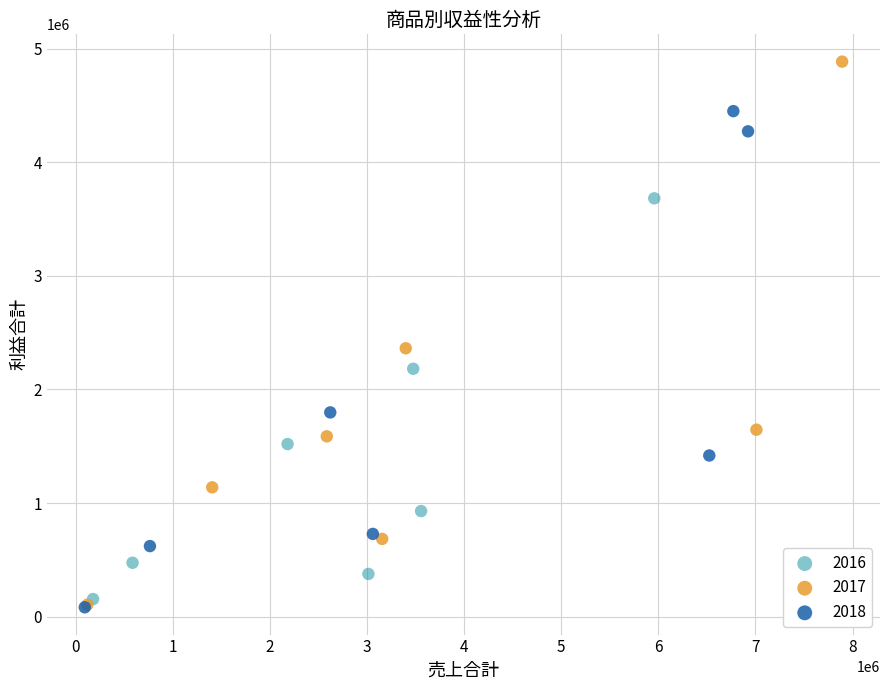

Which series reaches the maximum Y coordinate?

2017